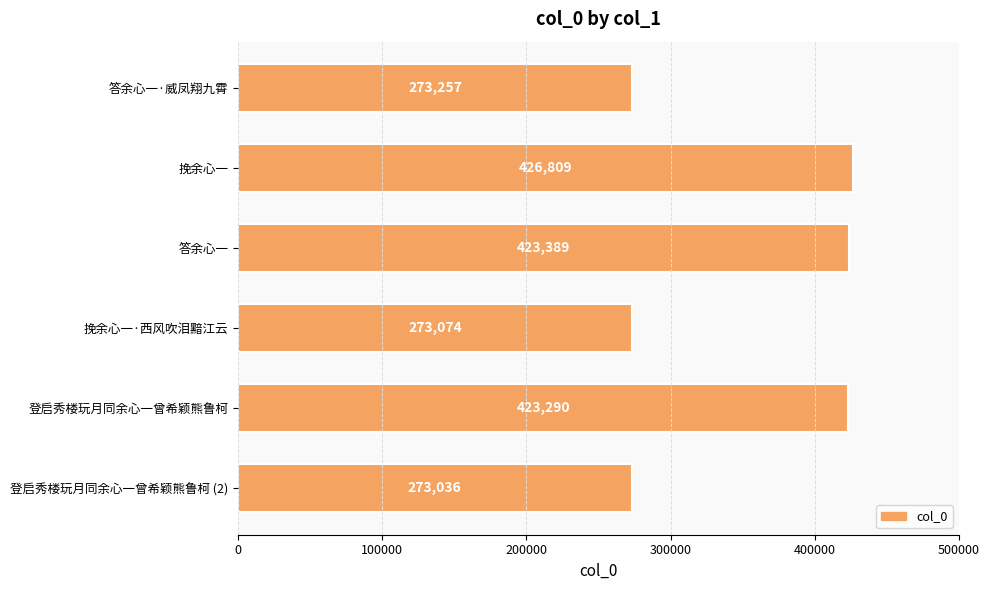

Is it true that the value at 挽余心一 is 767152?

False